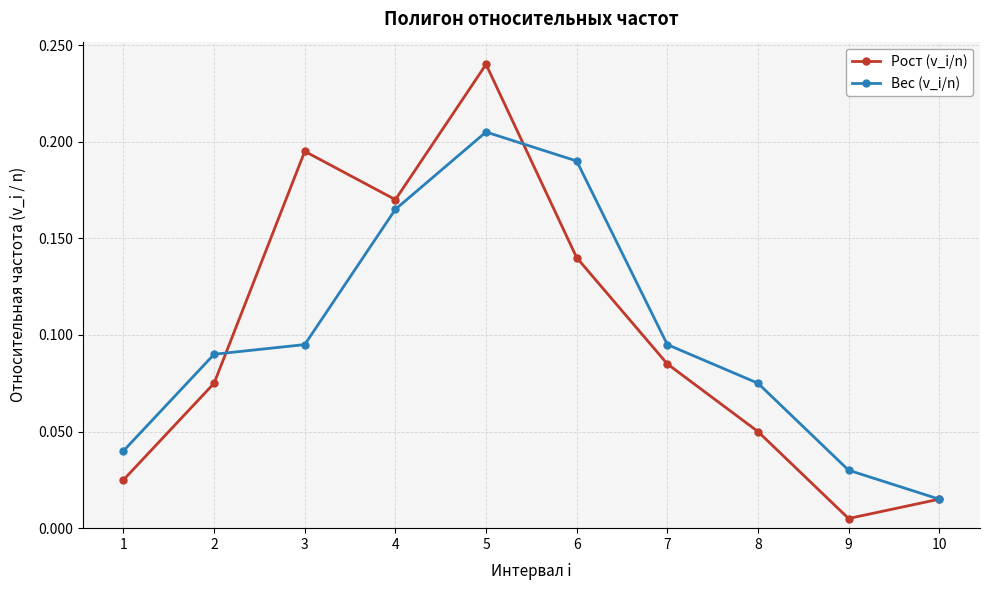

What is the total value across all series at 5?

0.4